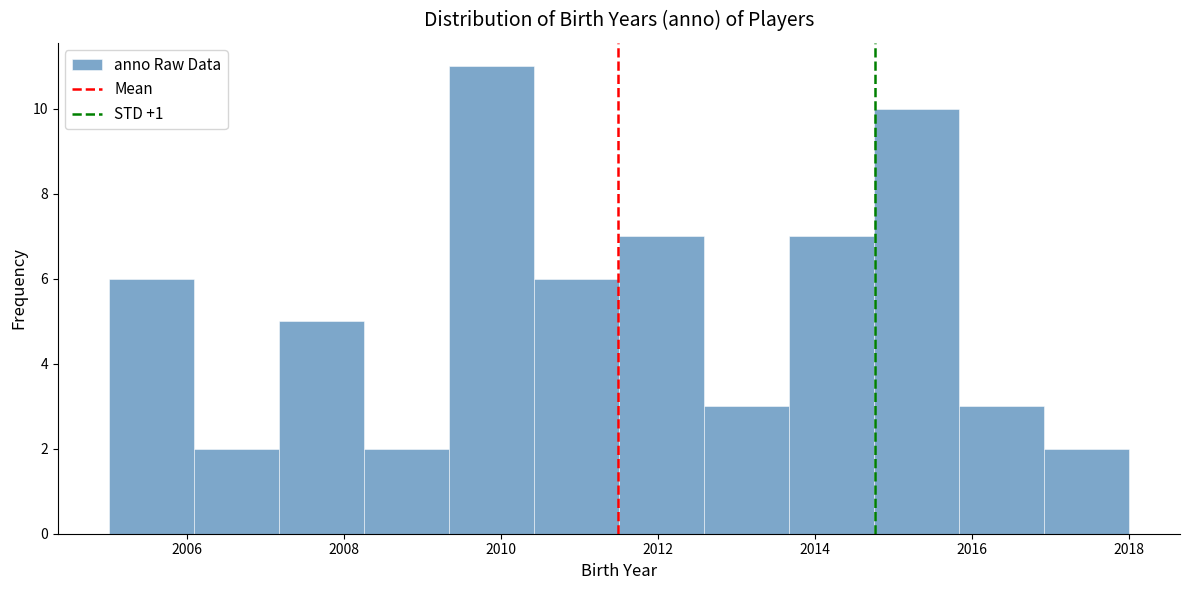

How tall is the bar that spans 2005.0 to 2006.0 on the x-axis? Neither the bar edges nor the heights are printed on the chart, so give them approximately, as read against the axes.

6